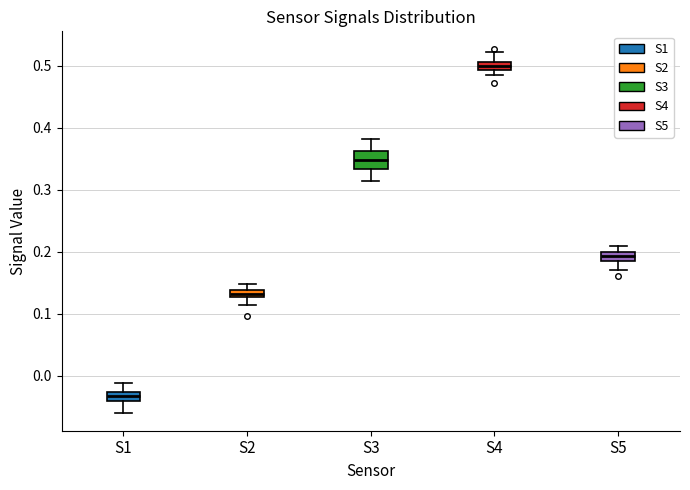

Which box has the lowest median line?

S1